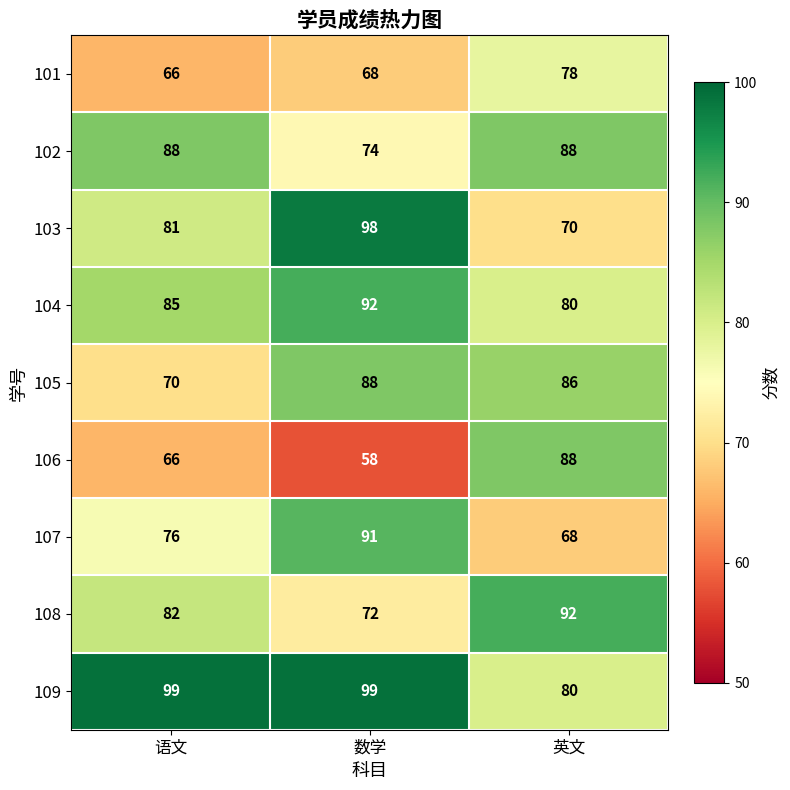

The 105 series shows 88 at 数学. True or false?

True